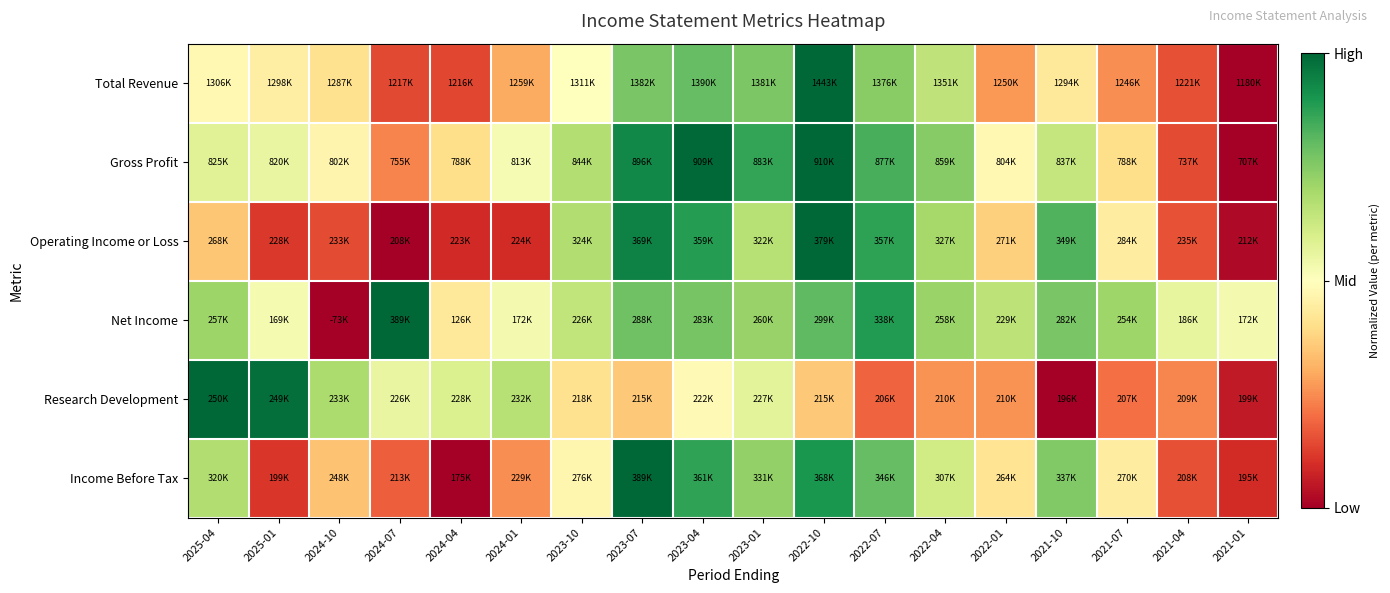

Between 2024-04 and 2025-01, which is larger?

2025-01